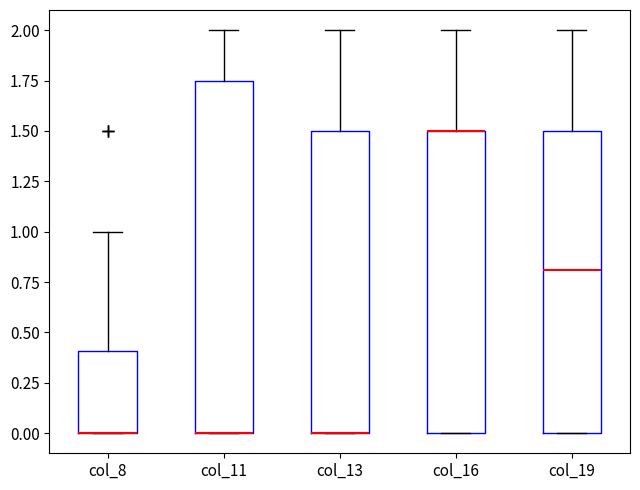

Reading left to right, transcribe this box plot: for each box, give where its median line is, the range the box spans, and where its two whiskers end, as read against the y-axis. The values are not printed on the chart, so give them approximately, as read against the axis.

col_8: median 0.00 (drawn on the box's lower edge), box 0.00 to 0.40, whiskers 0.00 to 1.00
col_11: median 0.00 (drawn on the box's lower edge), box 0.00 to 1.75, whiskers 0.00 to 2.00
col_13: median 0.00 (drawn on the box's lower edge), box 0.00 to 1.50, whiskers 0.00 to 2.00
col_16: median 1.50 (drawn on the box's upper edge), box 0.00 to 1.50, whiskers 0.00 to 2.00
col_19: median 0.80, box 0.00 to 1.50, whiskers 0.00 to 2.00